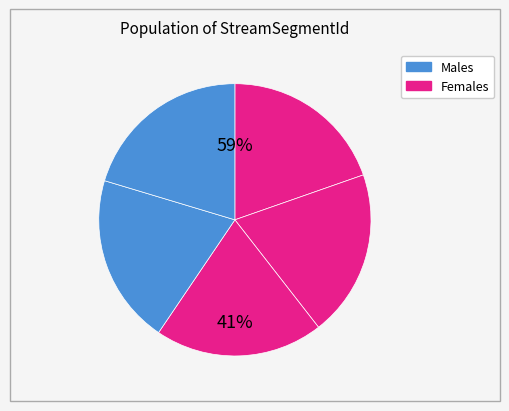

Is it true that 79 is 33% of the pie?

False